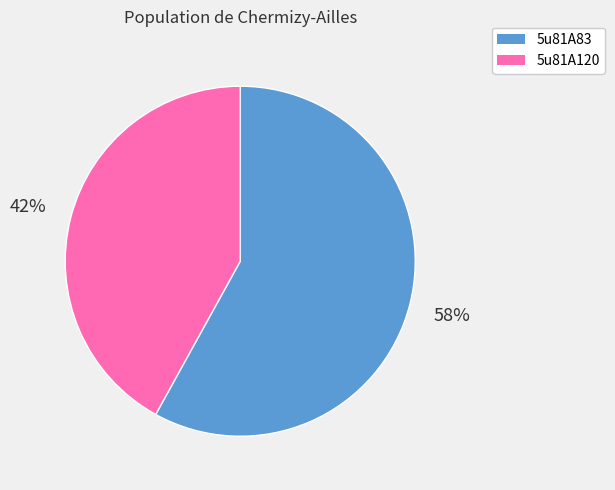

Rank the categories by value from lowest to highest.

5u81A120, 5u81A83